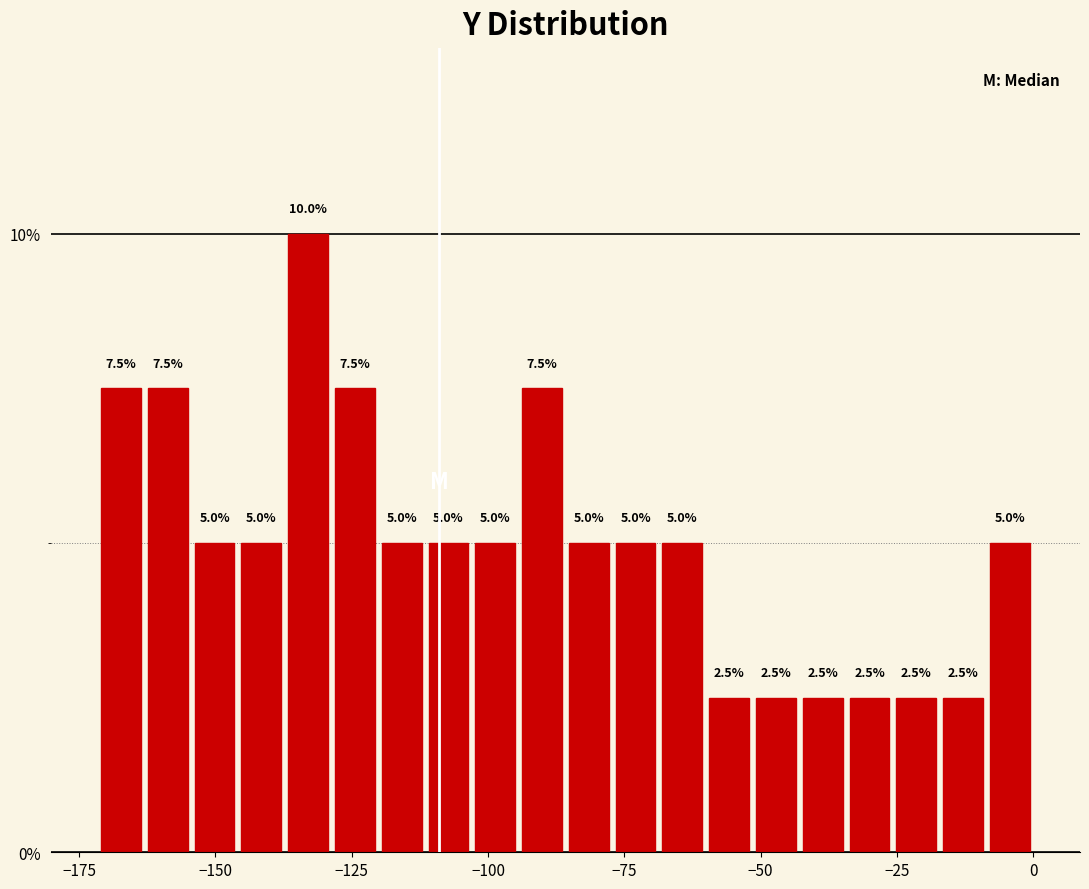

Around what value on the x-axis is the tallest bar? Give the approximate position of its centre, as read against the axis.

-135